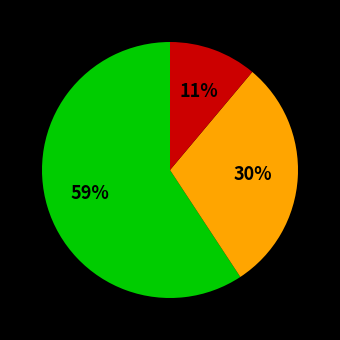

To the nearest percent, what is the difference between the largest and smallest slice percentages?

48%